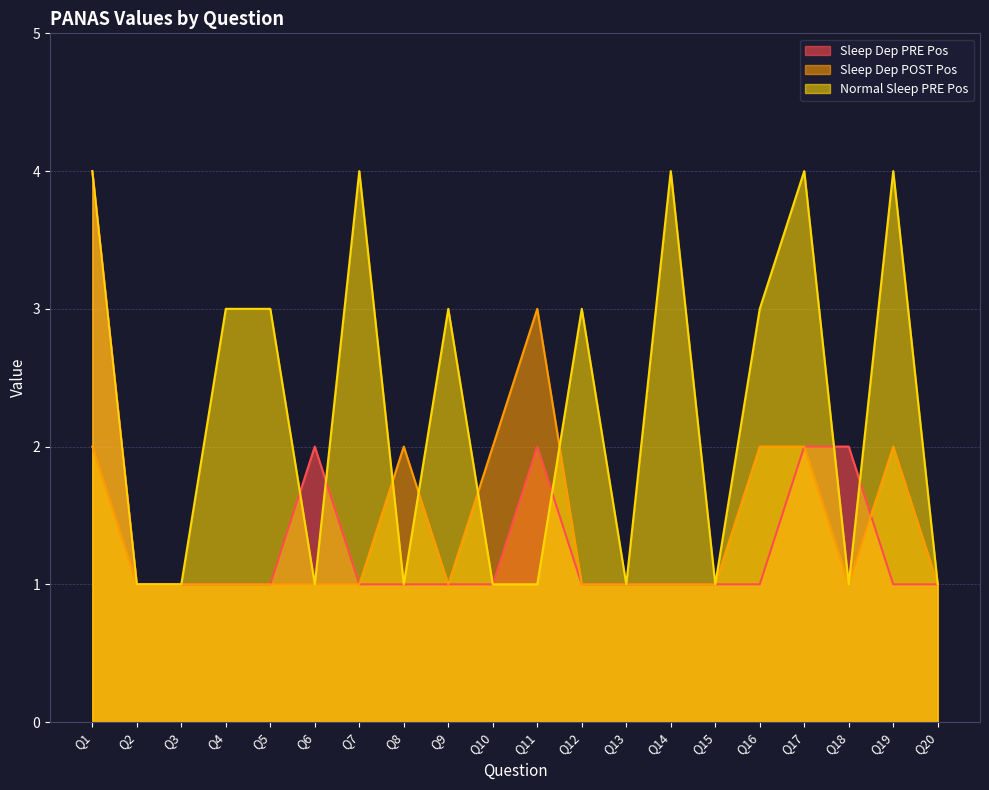

How many data points in Normal Sleep PRE Pos are above 3?

5